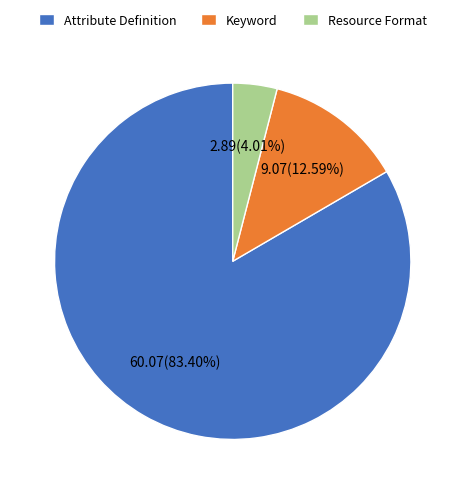

Which has a higher value, Attribute Definition or Keyword?

Attribute Definition